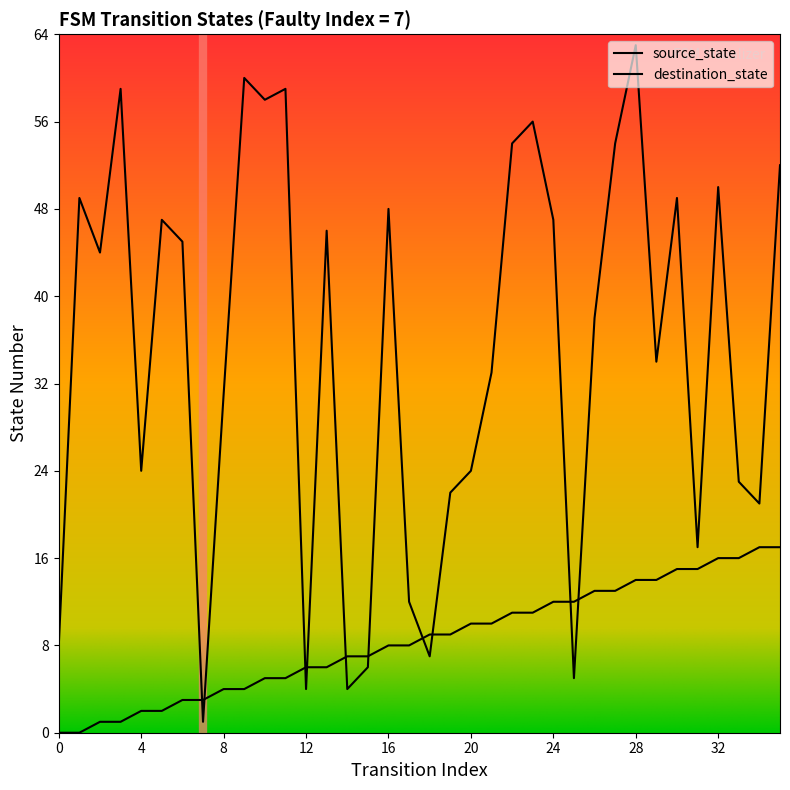

Reading left to right, list all the values displayed in this chart.

source_state: 0=0	1=0	2=1	3=1	4=2	5=2	6=3	7=3	8=4	9=4	10=5	11=5	12=6	13=6	14=7	15=7	16=8	17=8	18=9	19=9	20=10	21=10	22=11	23=11	24=12	25=12	26=13	27=13	28=14	29=14	30=15	31=15	32=16	33=16	34=17	35=17
destination_state: 0=8	1=49	2=44	3=59	4=24	5=47	6=45	7=1	8=31	9=60	10=58	11=59	12=4	13=46	14=4	15=6	16=48	17=12	18=7	19=22	20=24	21=33	22=54	23=56	24=47	25=5	26=38	27=54	28=63	29=34	30=49	31=17	32=50	33=23	34=21	35=52